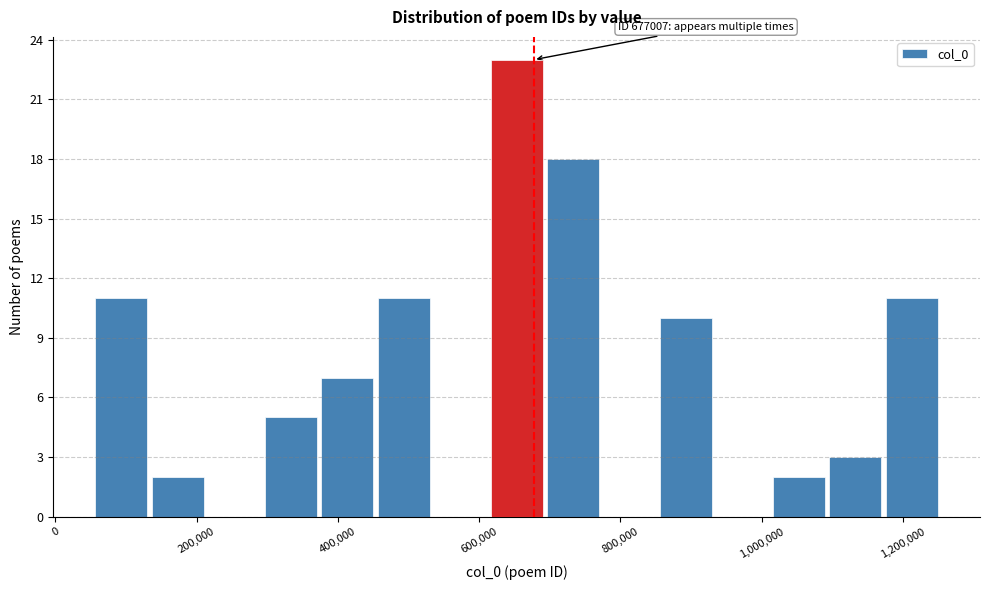

Around what value on the x-axis is the tallest bar? Give the approximate position of its centre, as read against the axis.

660000